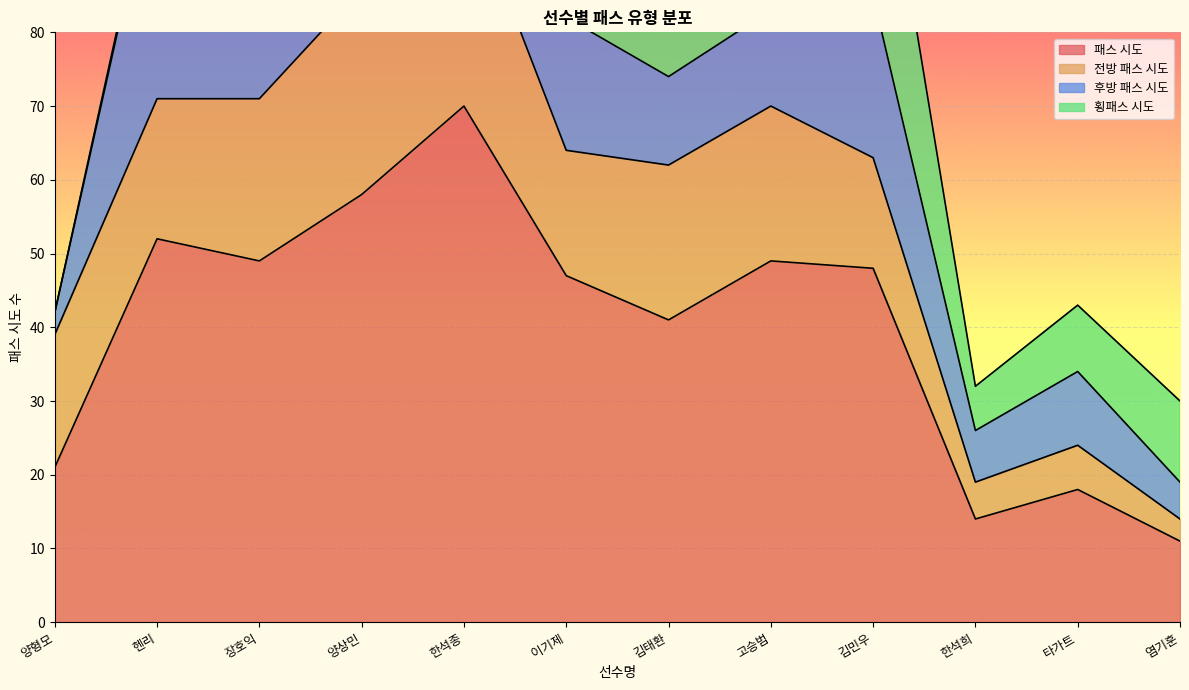

What is the label of the 12th point from the left?

염기훈